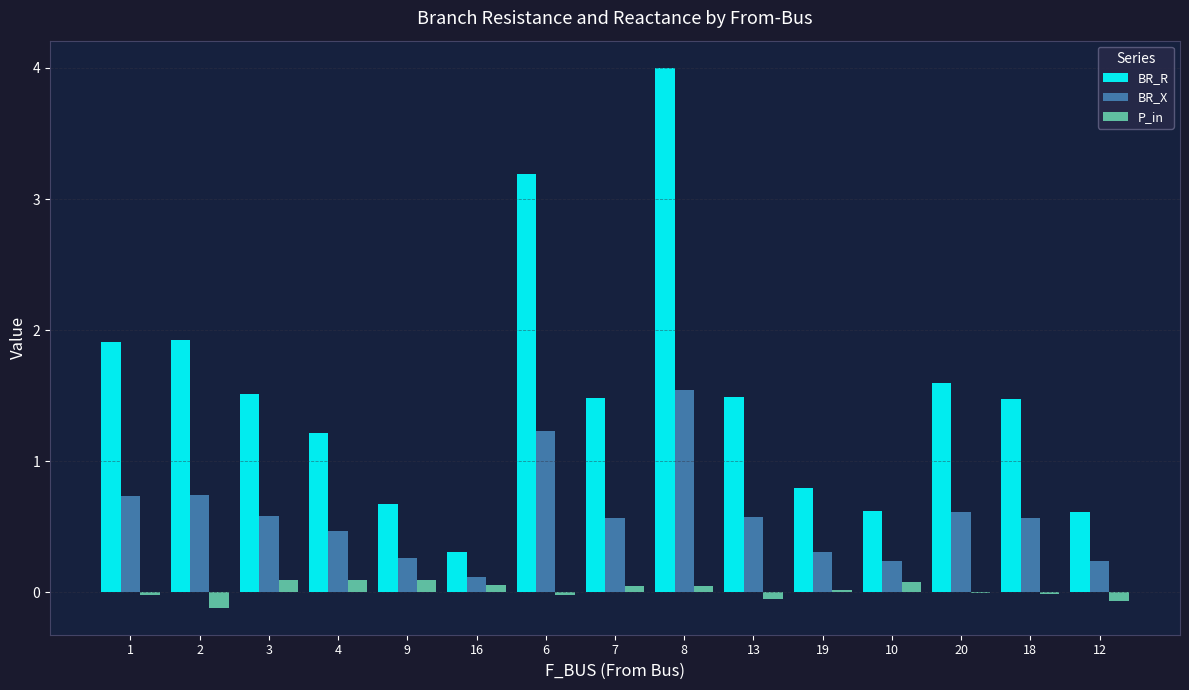

Which category has the highest value across all series?

8